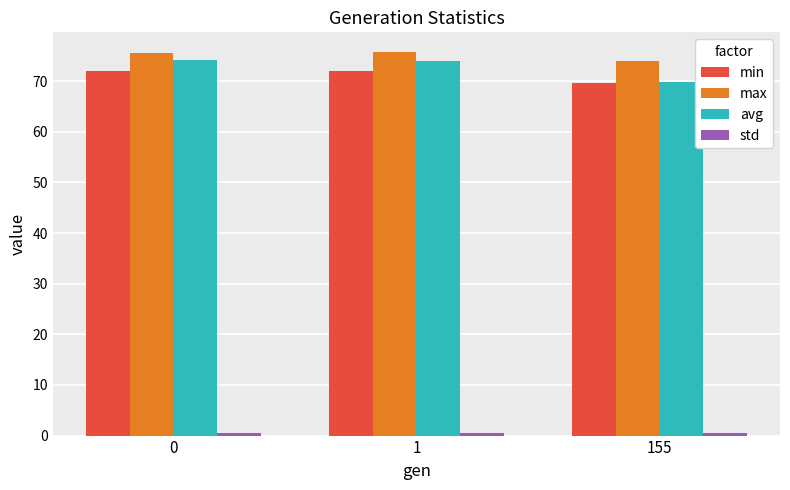

What is the maximum value for avg?

74.2